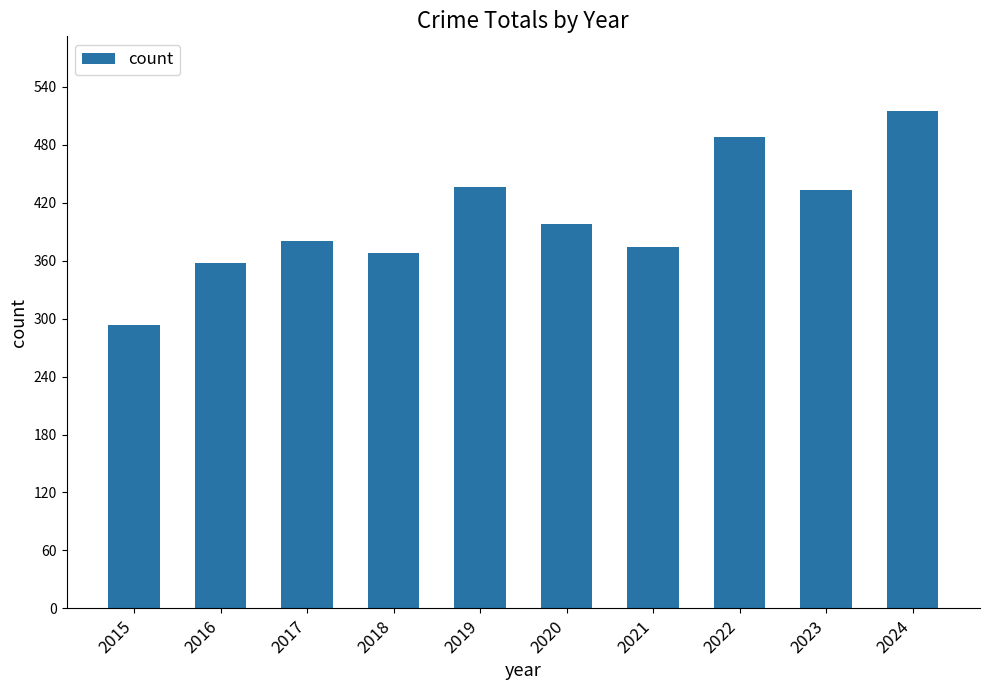

Reading left to right, transcribe all the data shown in this chart.

293	358	380	368	436	398	374	488	433	515